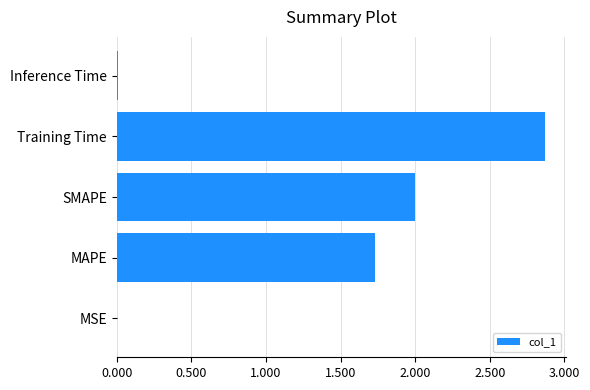

At which label is the value closest to 1?

MAPE